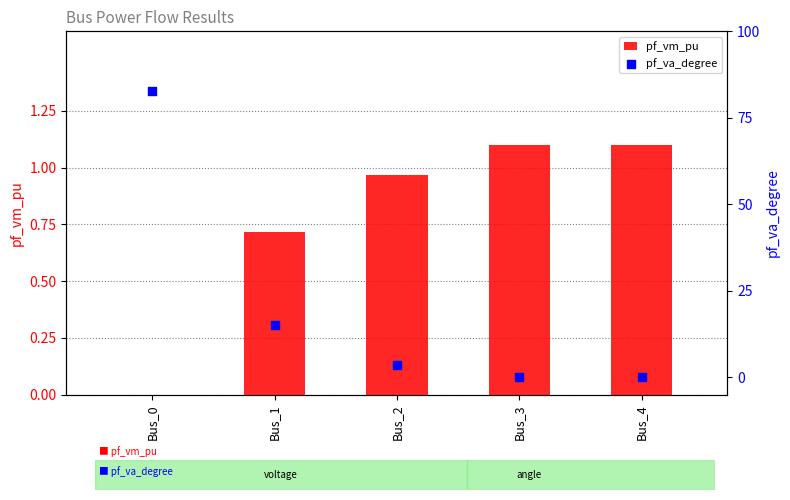

Which series has the largest total across all categories?

pf_va_degree